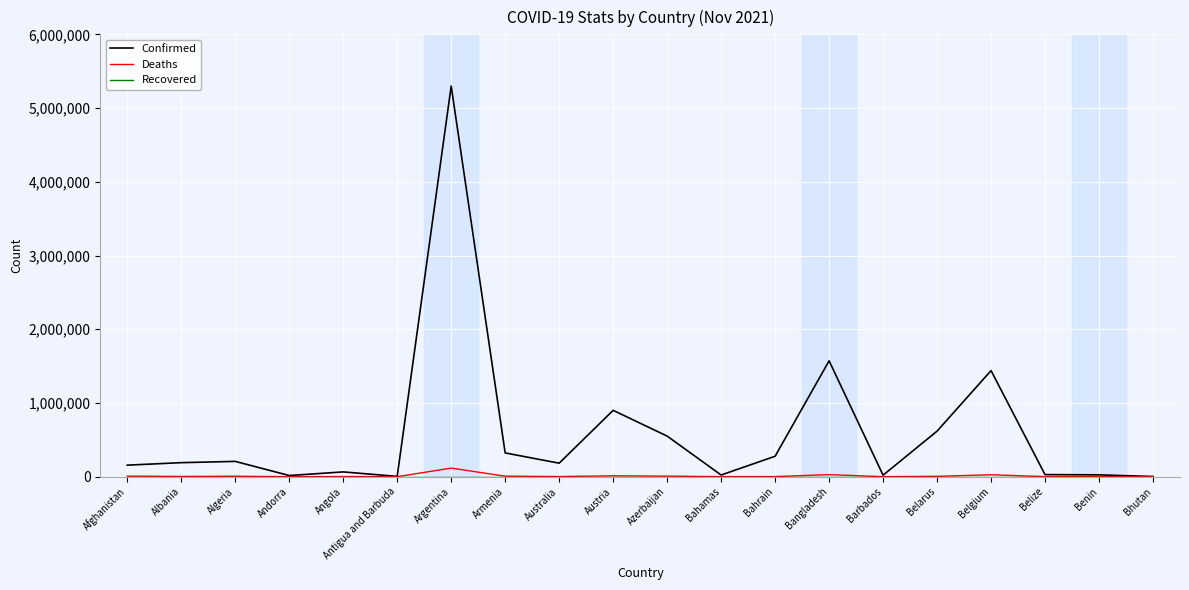

At which category is the sum across all series the highest?

Argentina